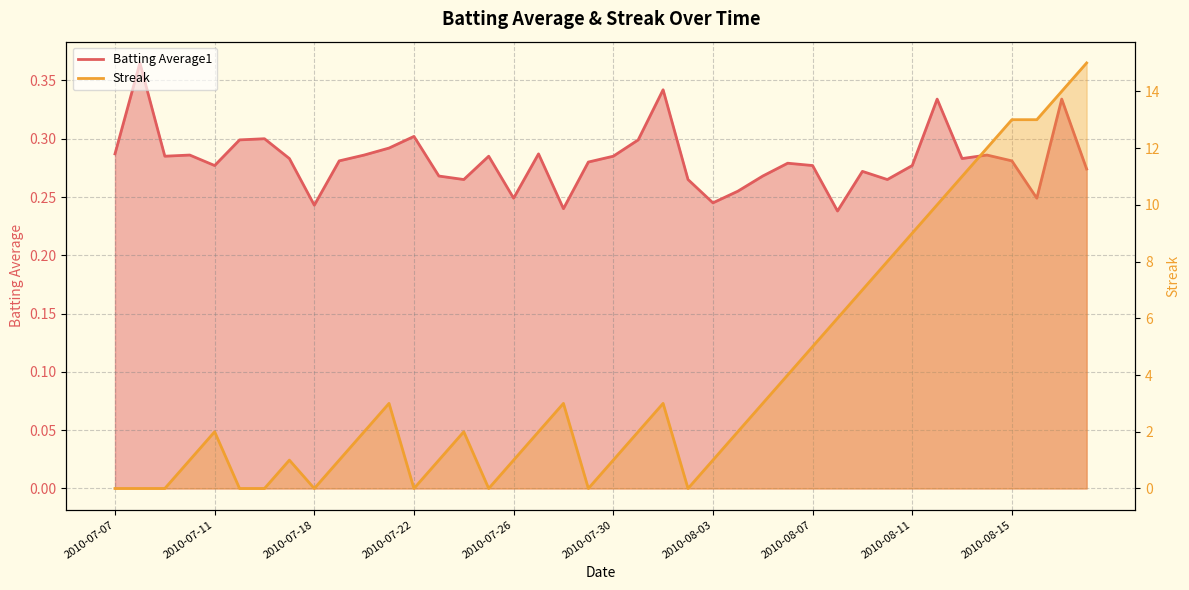

True or false: Batting Average1 has a value of 0.5 at 2010-07-20.

False